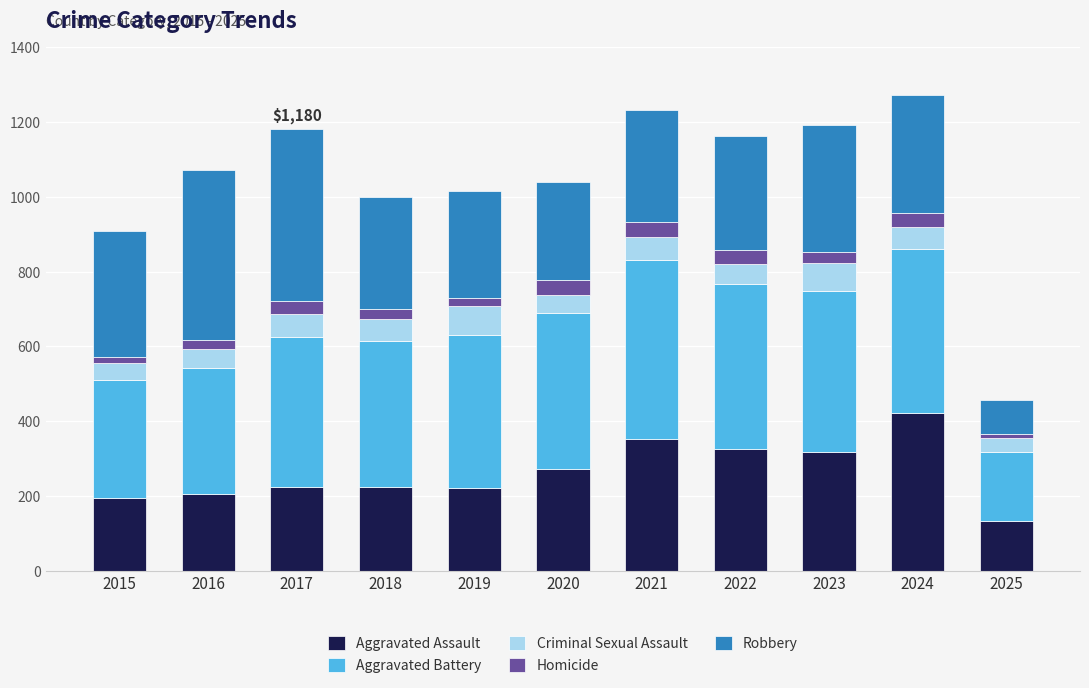

The Aggravated Assault series shows 206 at 2016. True or false?

True